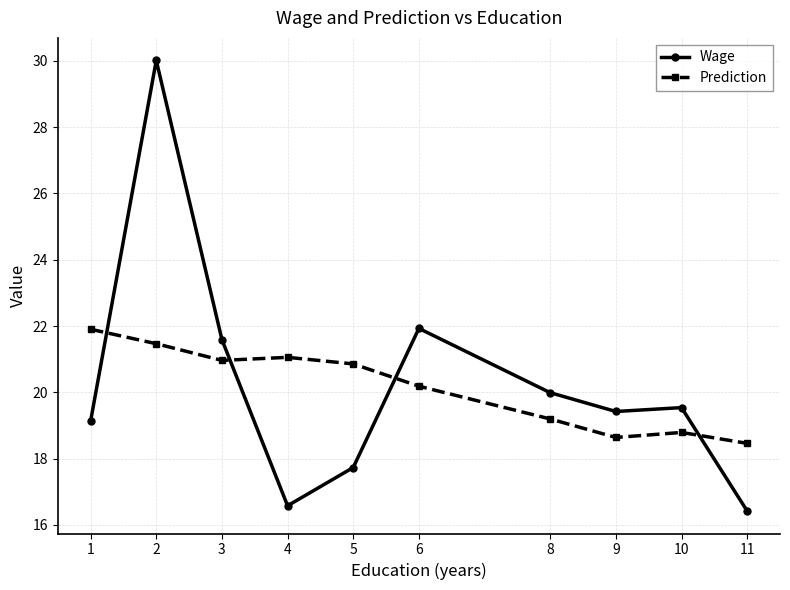

Which series changed the most between 3 and 9?

Prediction